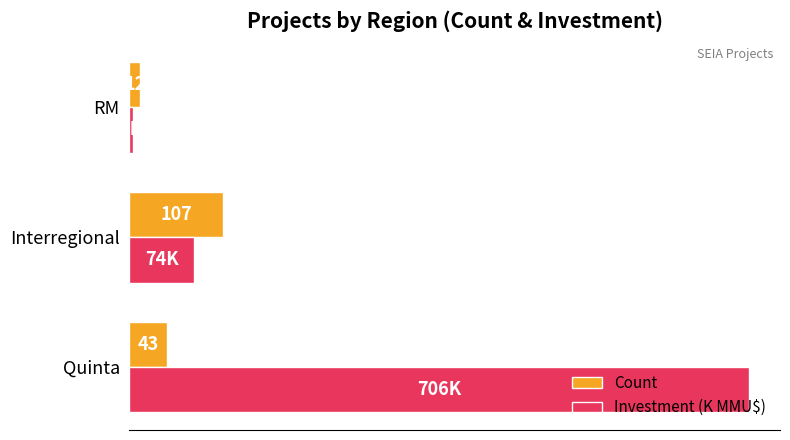

Which series changed the most between Quinta and RM?

Investment (K MMU$)